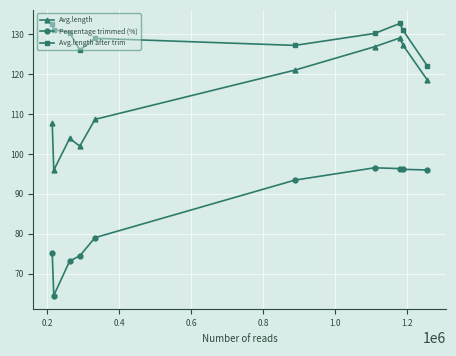

True or false: Percentage trimmed (%) and Avg.length intersect in this chart.

False